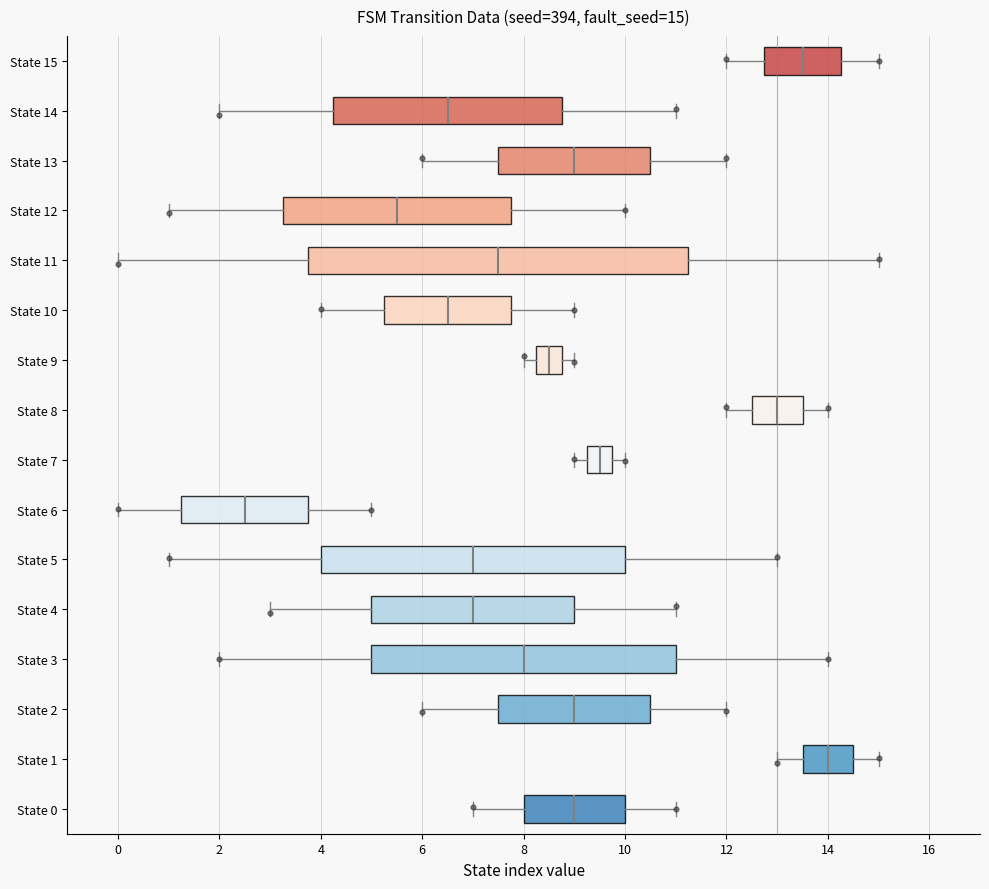

Which box is the widest, from its left edge to its right edge?

State 11